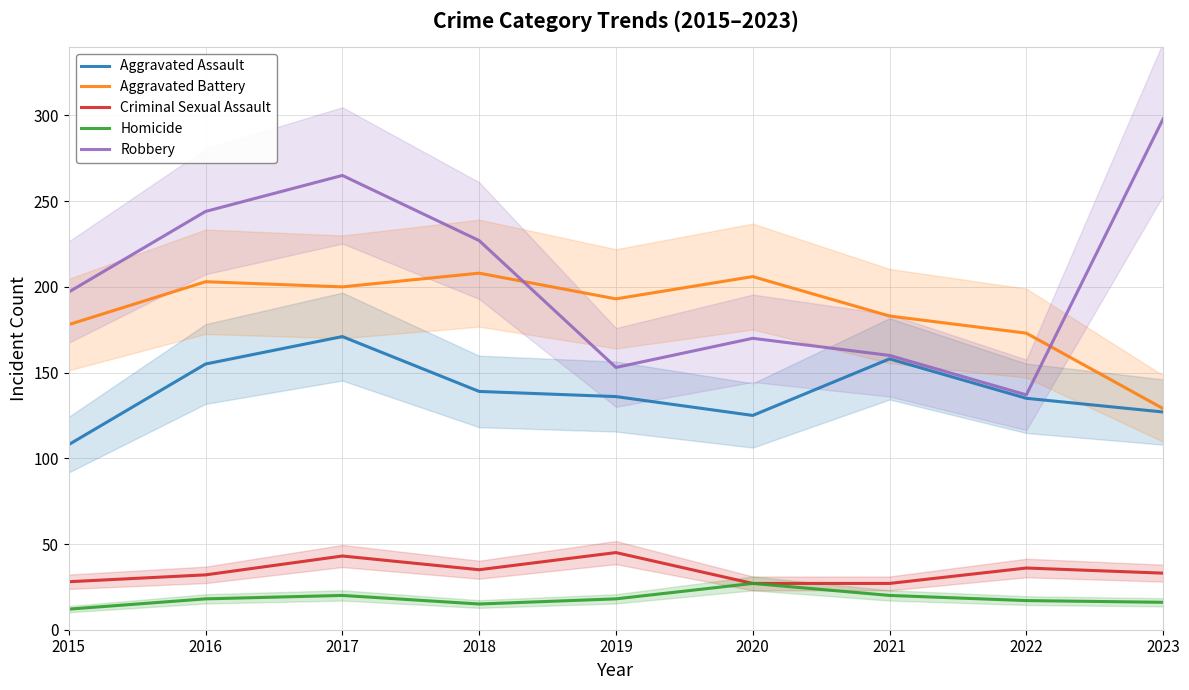

True or false: Criminal Sexual Assault and Homicide cross at least once.

False